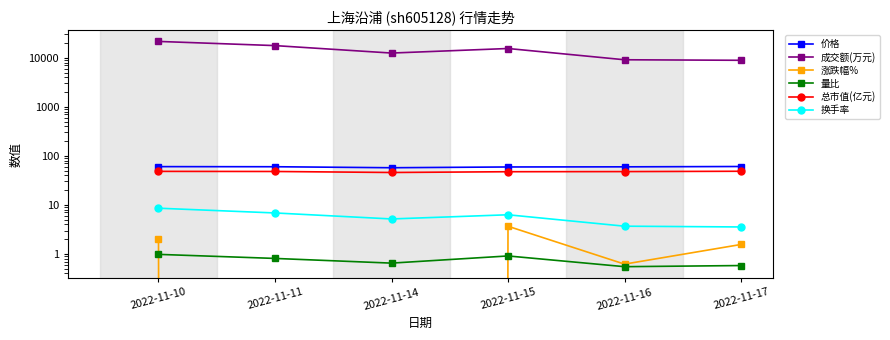

What is the difference between the 换手率 values at 2022-11-11 and 2022-11-14?

1.7